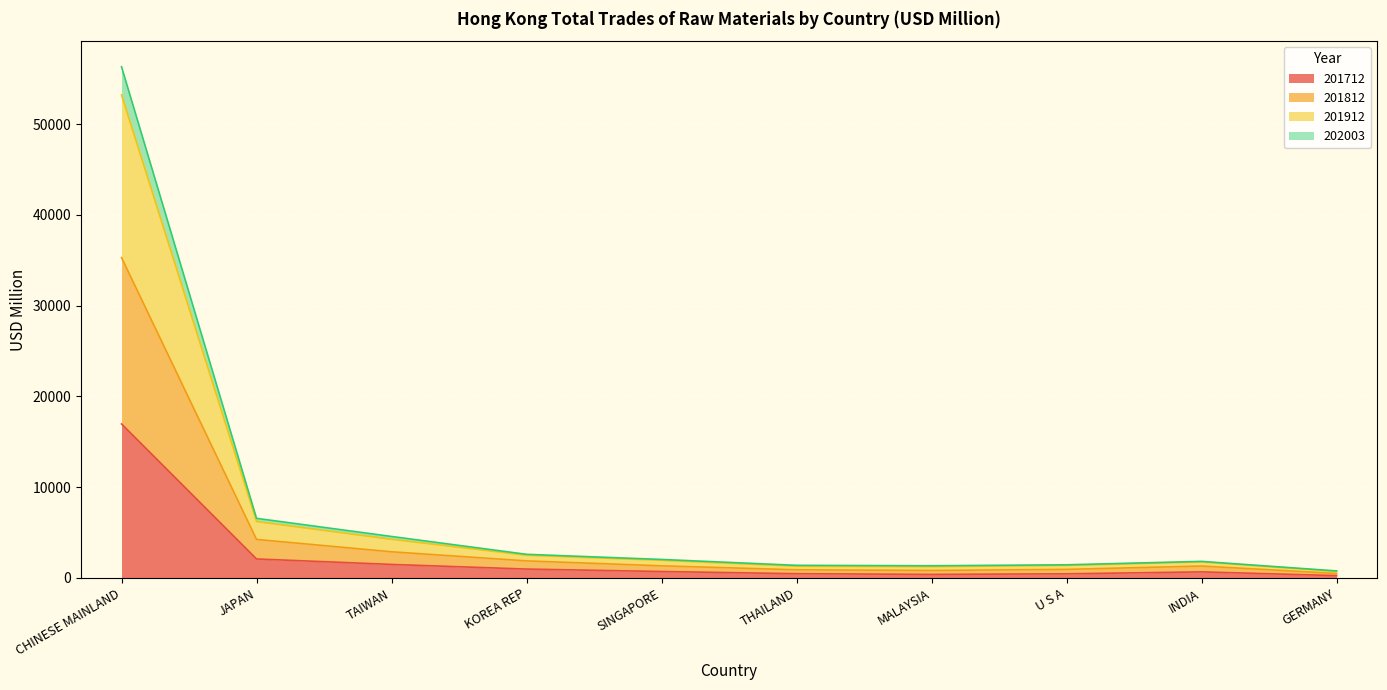

What is the maximum value for 201712?

16967.7